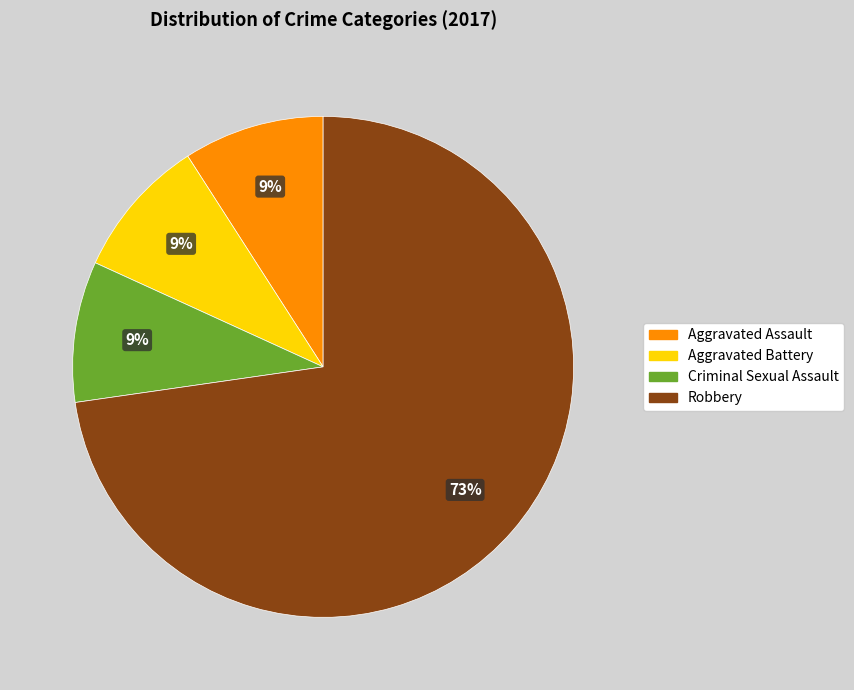

Does any single category account for the majority?

Yes